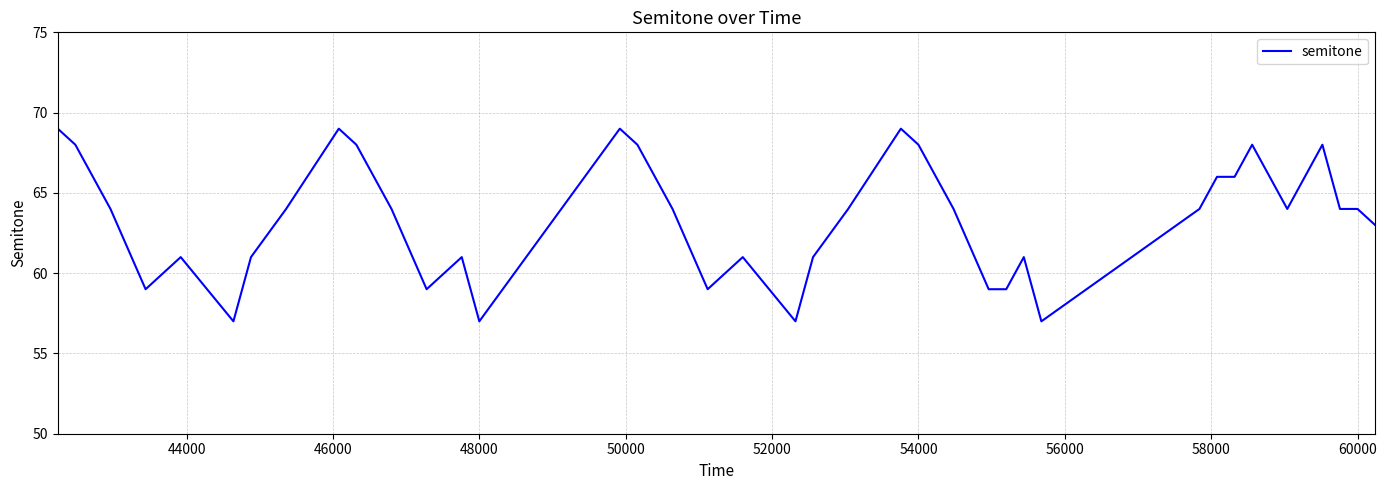

What is the maximum value shown in the chart?

69